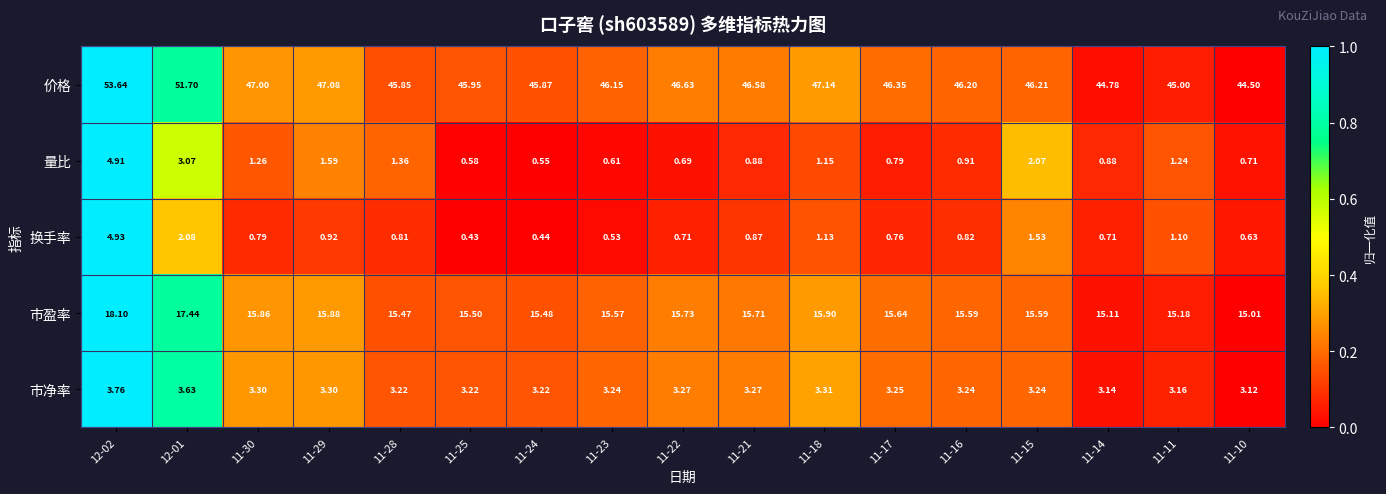

Which series changed the most between 11-18 and 11-14?

价格